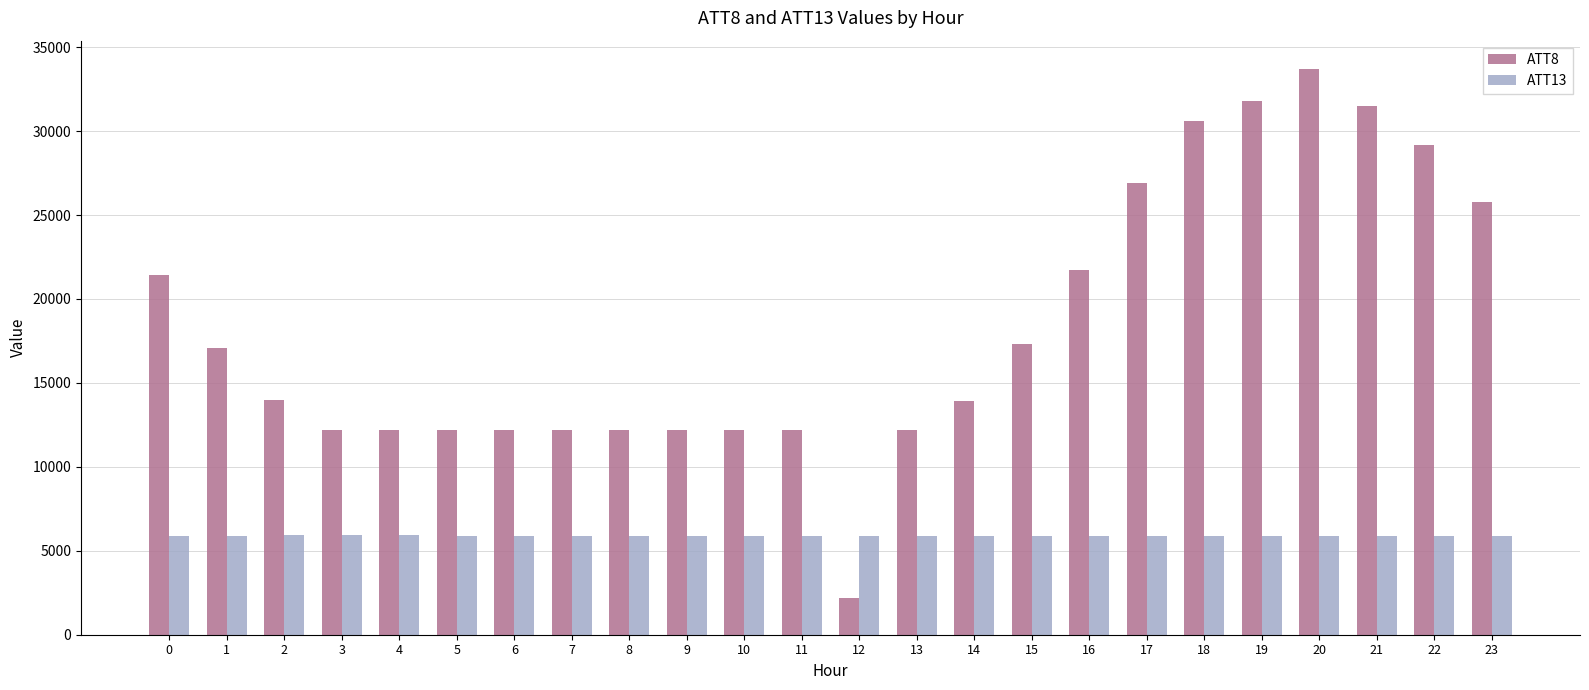

Read the ATT8 value at 7.

12200.0